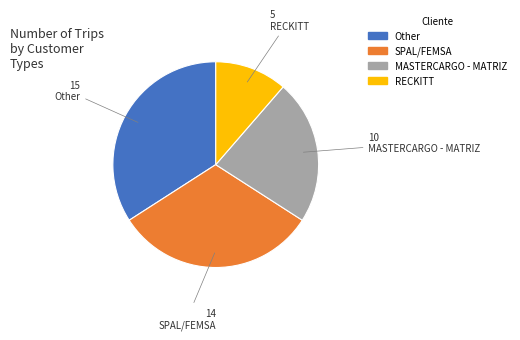

Combined, do RECKITT and Other account for over 50%?

No